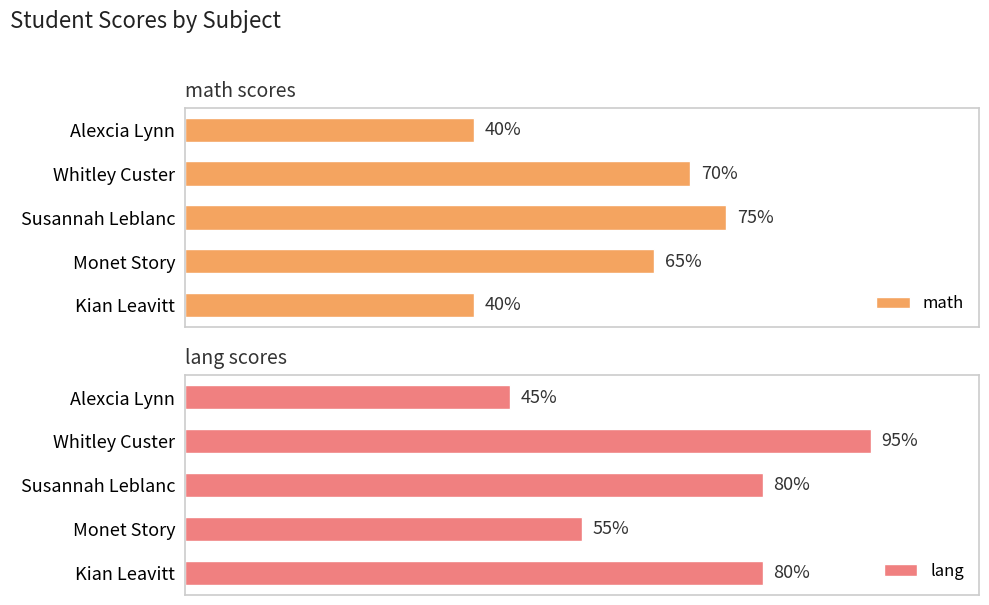

Which category has the highest value in the lang series?

Whitley Custer